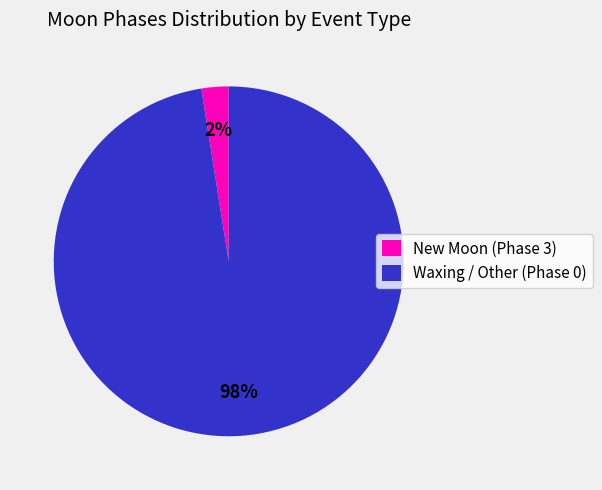

Does any single category account for the majority?

Yes